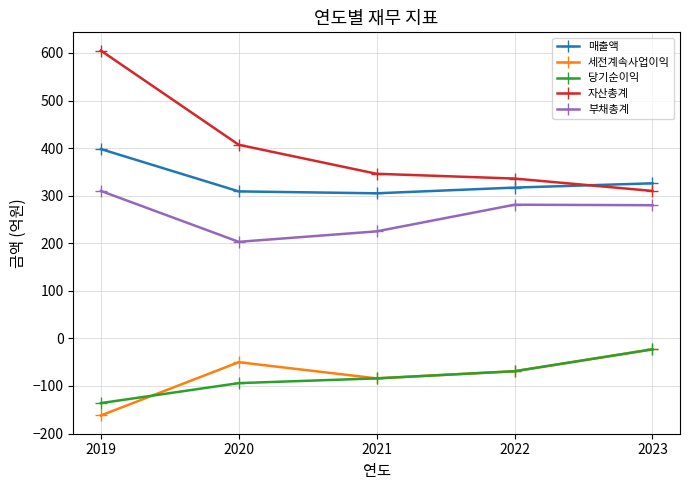

At which label does 세전계속사업이익 reach its peak?

2023